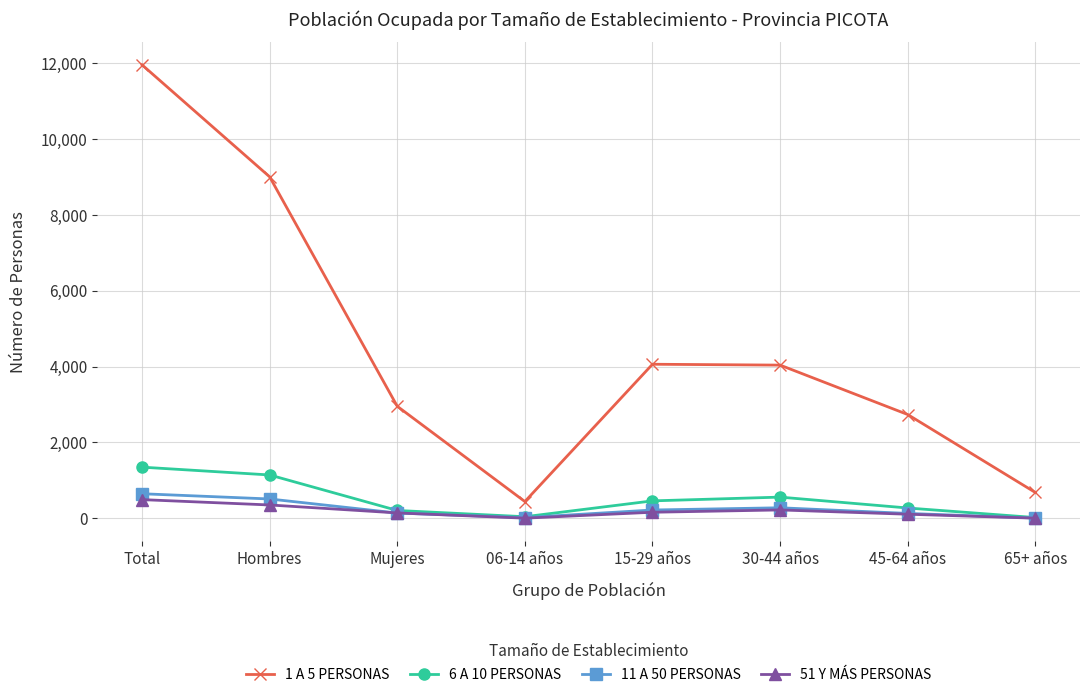

What is the sum of the 1 A 5 PERSONAS values at 45-64 años and Mujeres?

5688